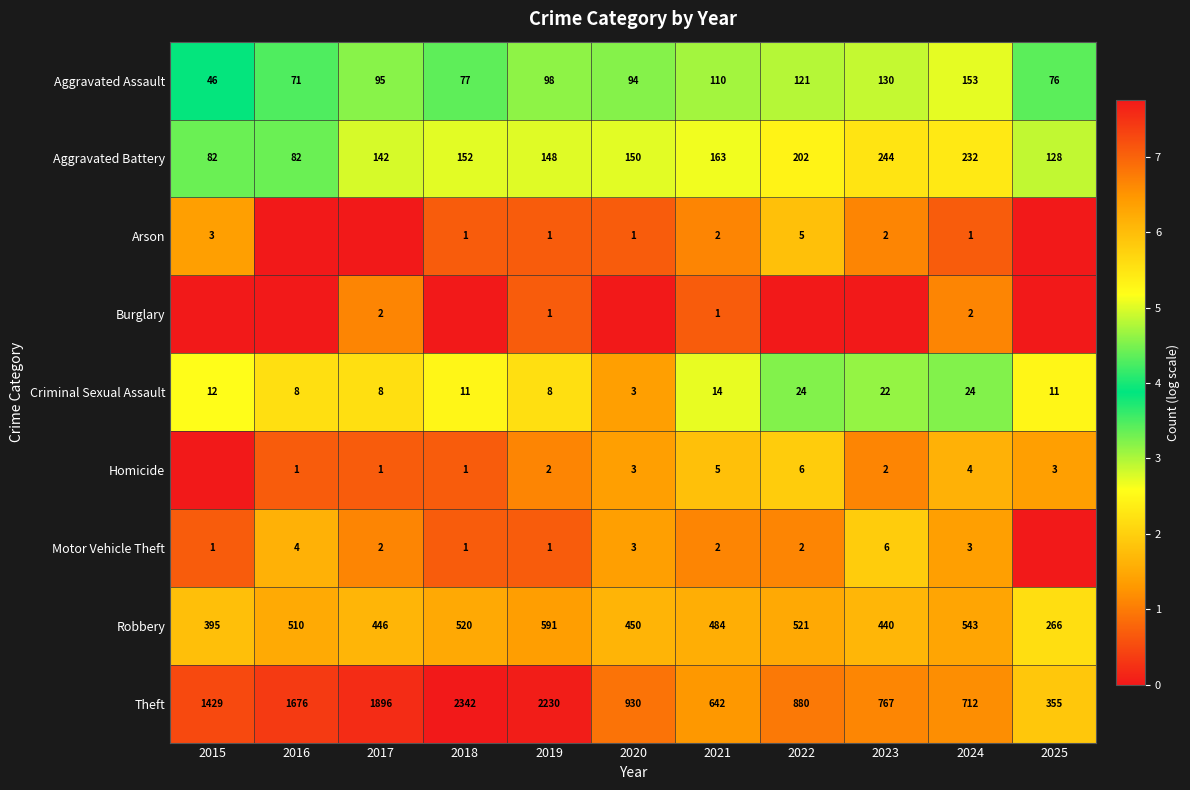

The Arson series shows 5 at 2022. True or false?

True